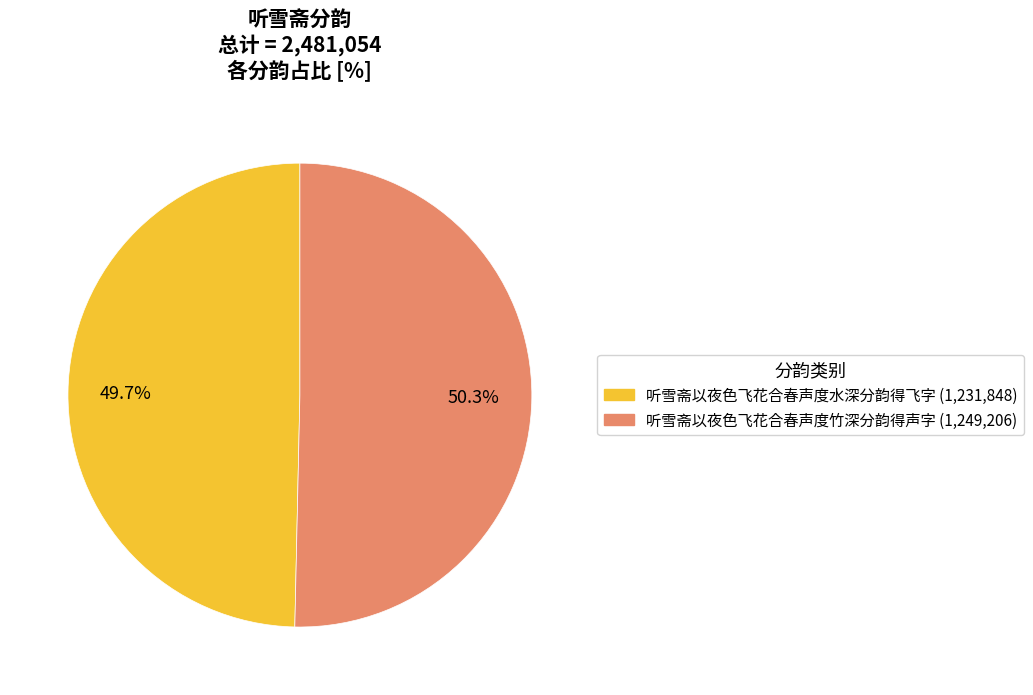

What is the smallest slice in the pie chart?

听雪斋以夜色飞花合春声度水深分韵得飞字